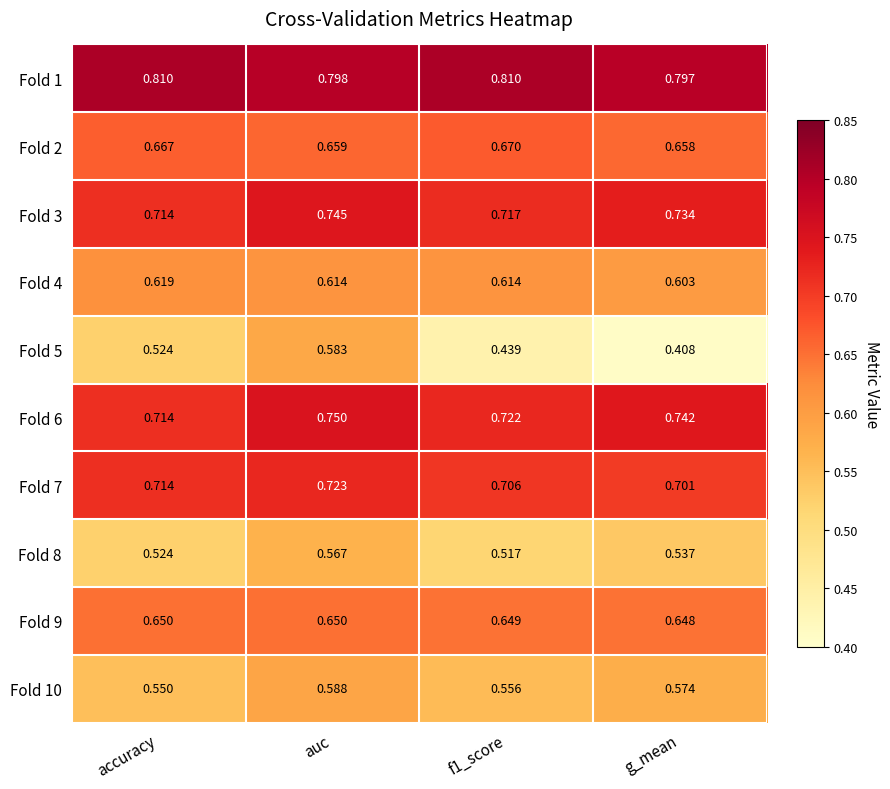

Is the value of Fold 5 at auc greater than the value of Fold 4 at auc?

No